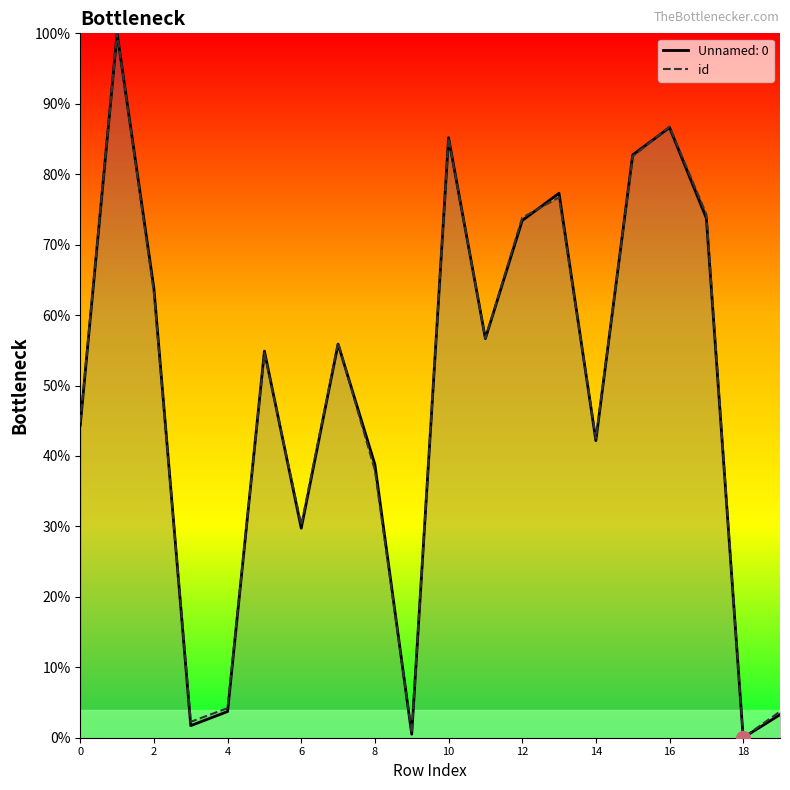

Reading right to left, list all the values displayed in this chart.

3.7	0.0	74.3	86.8	82.6	42.5	76.7	73.8	56.7	85.1	0.6	38.0	56.1	30.2	54.6	4.2	2.3	63.2	100.0	44.7